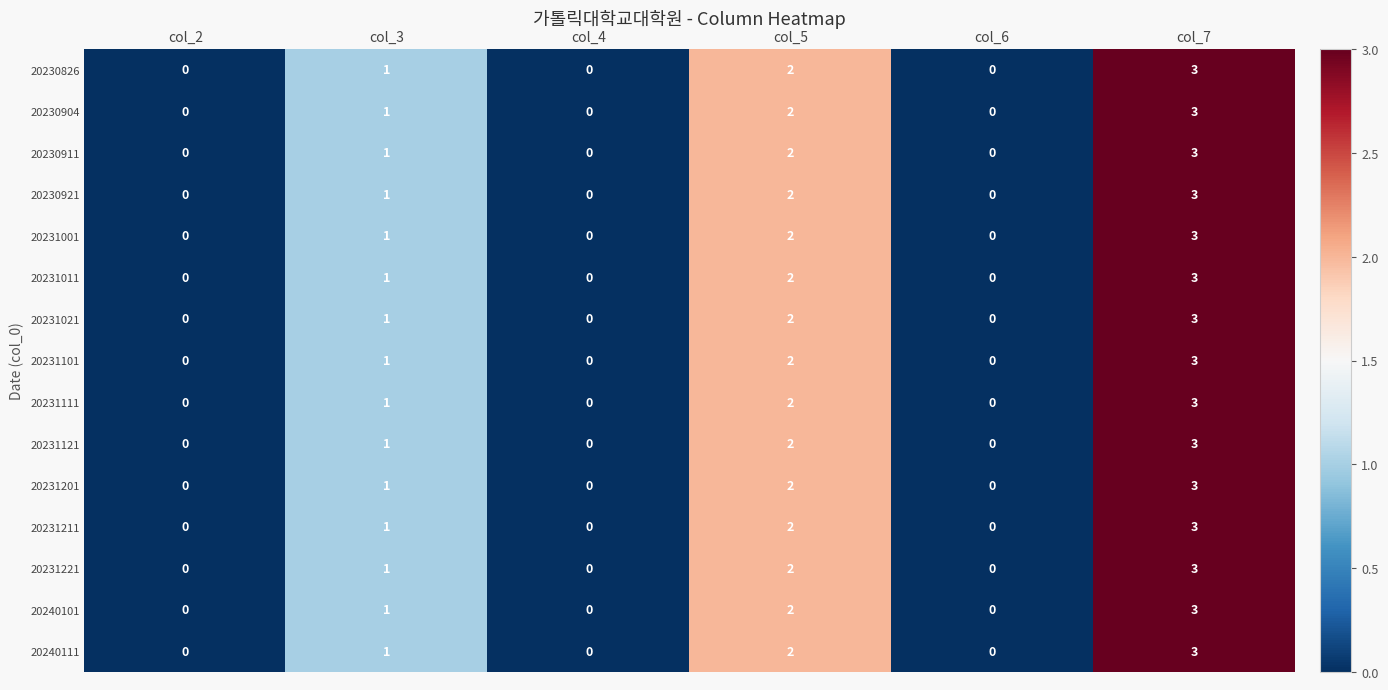

What is the total value across all series at col_5?

30